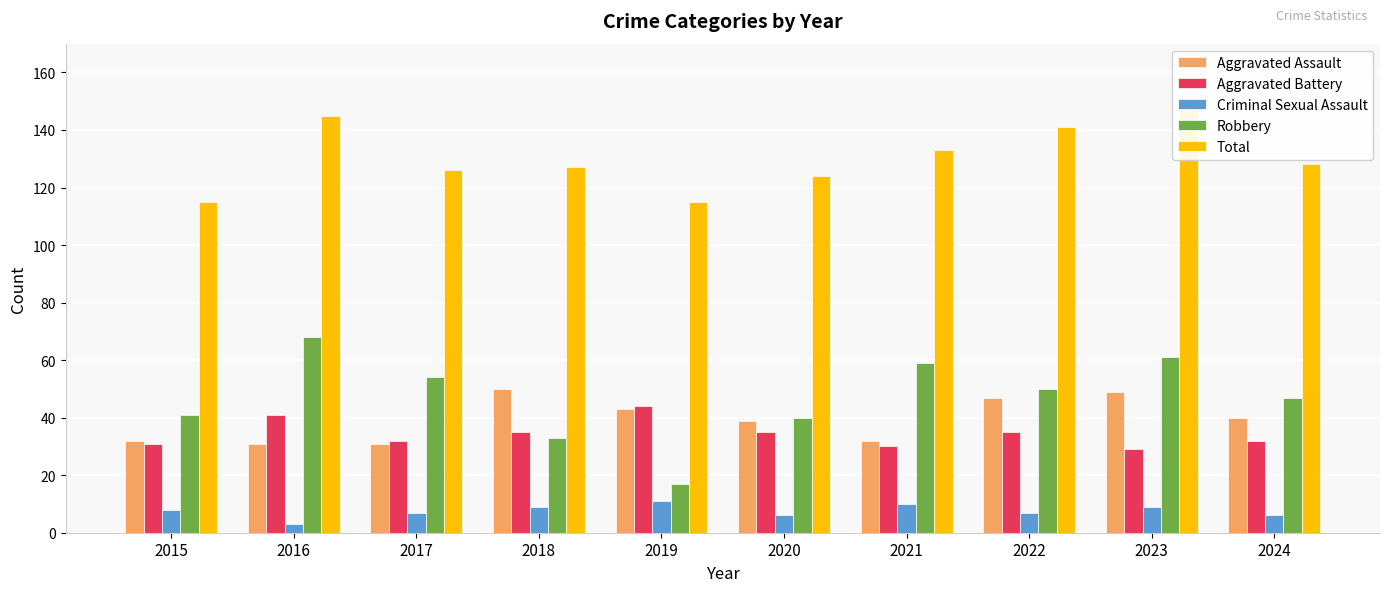

How many categories are shown in the chart?

10